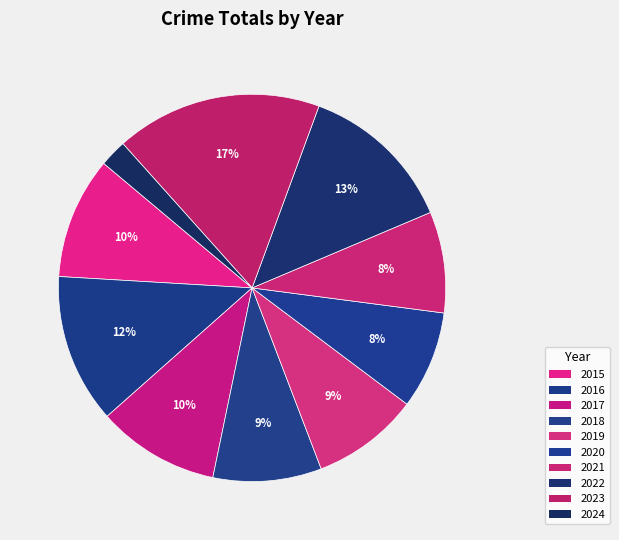

Does 2022 represent more than half of the total?

No